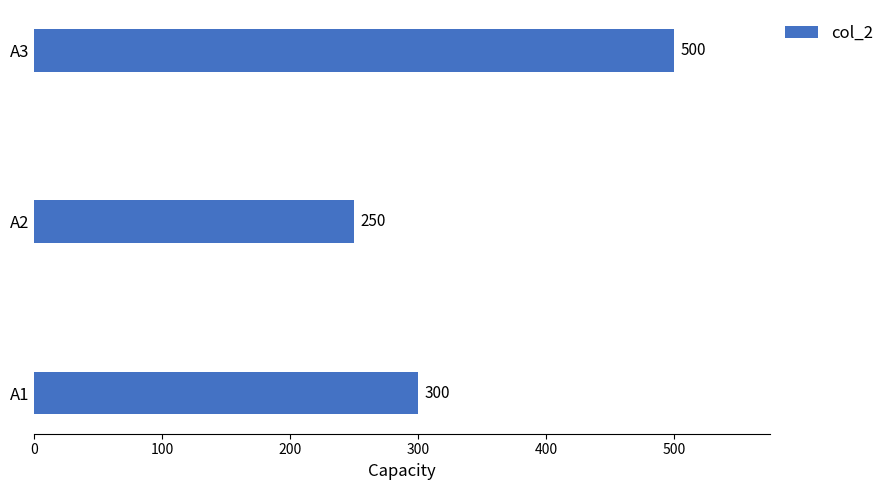

List the labels in order of value, smallest first.

A2, A1, A3